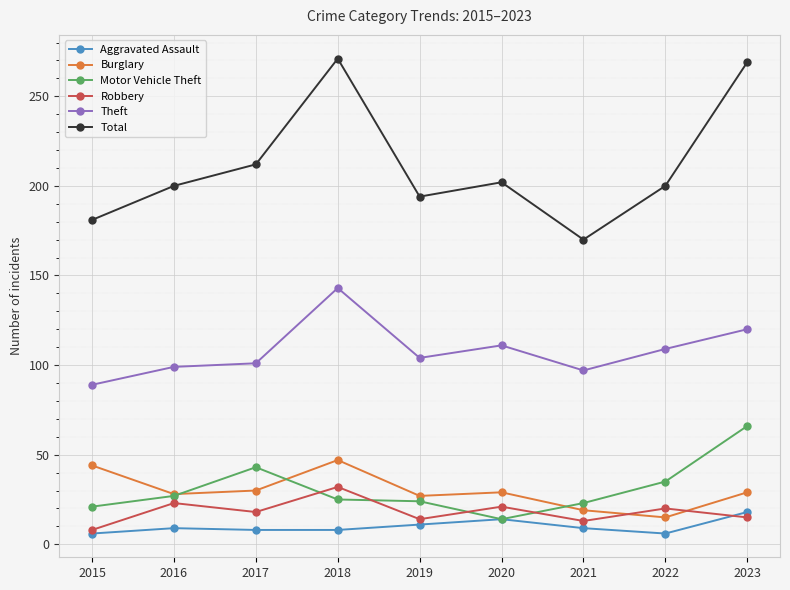

What is the spread (max minus min) of values at 2020?

188